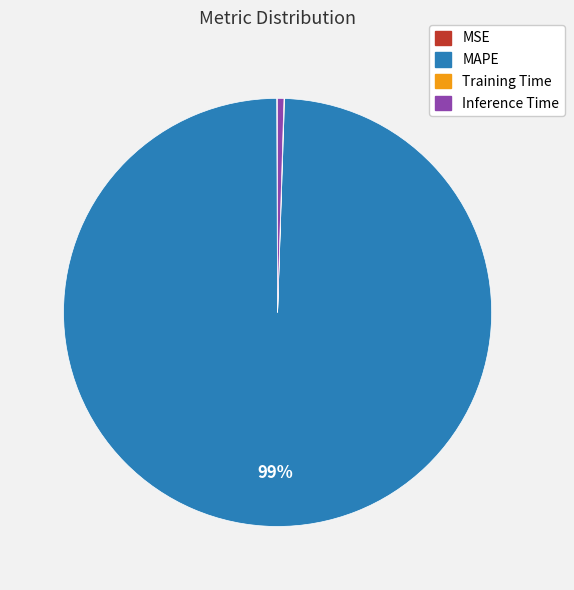

Is there a majority slice in this chart?

Yes